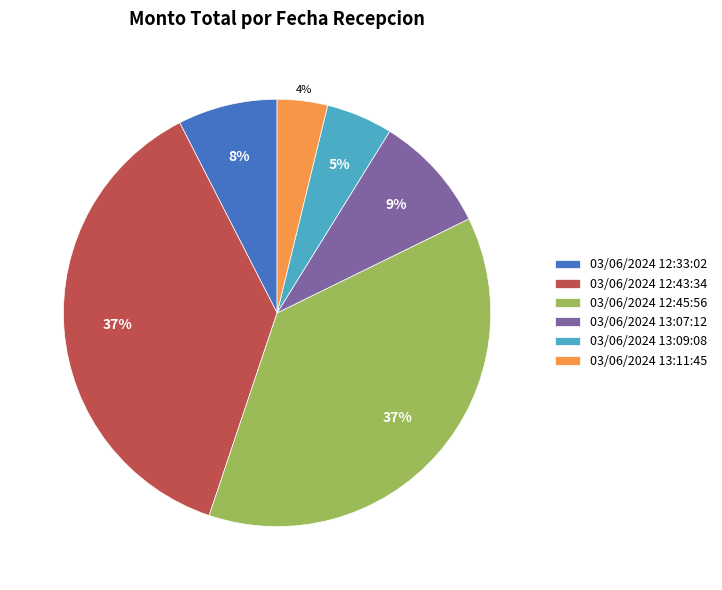

Which category has the smallest portion of the pie?

03/06/2024 13:11:45